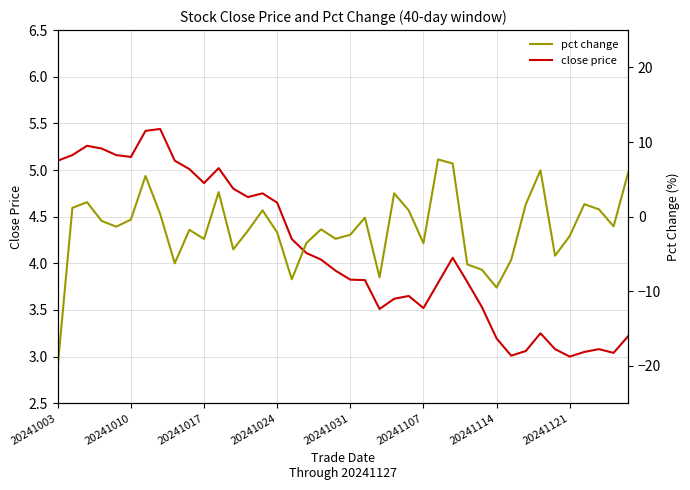

Count the number of data series in this chart.

2